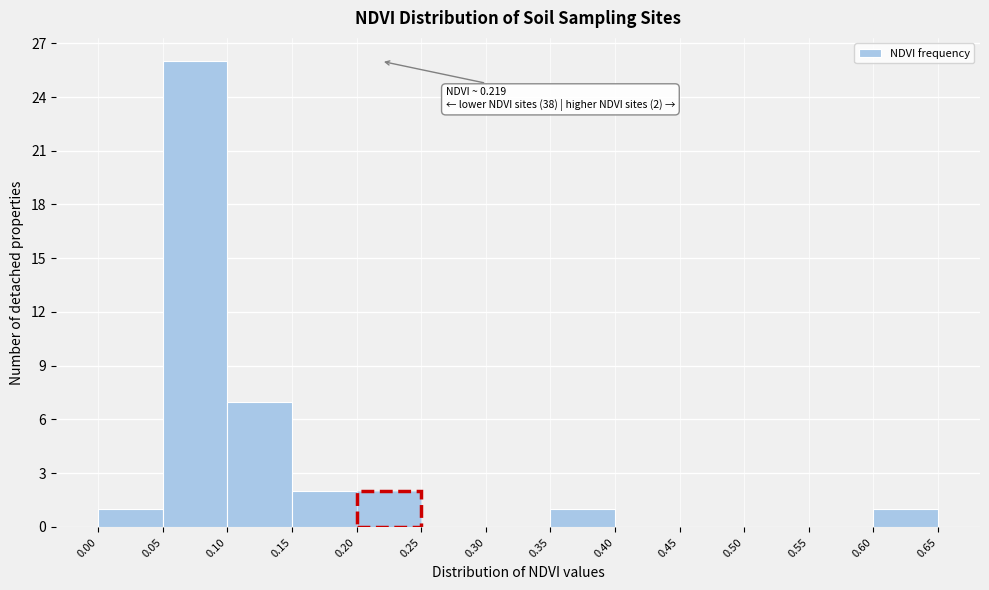

Over which range of the x-axis is the bar tallest?

0.05 to 0.10